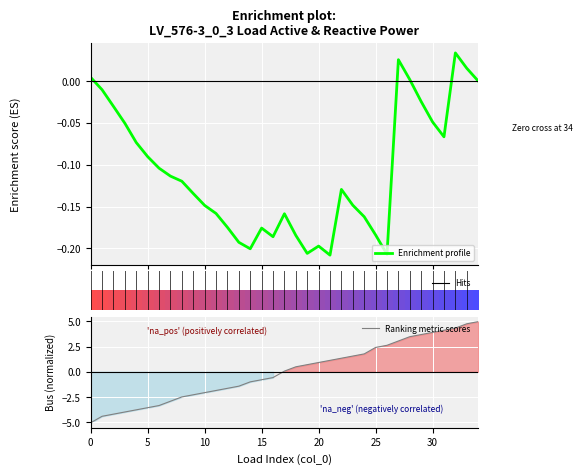

List the series in order of their peak value, lowest first.

Enrichment profile, Ranking metric scores